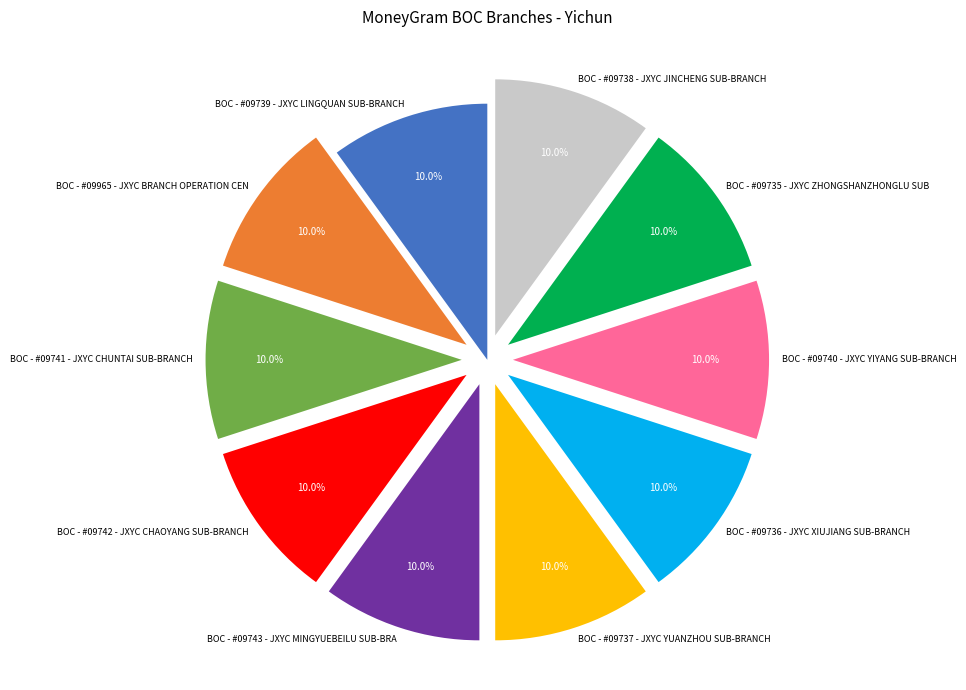

Is there any slice that represents more than half of the pie?

No